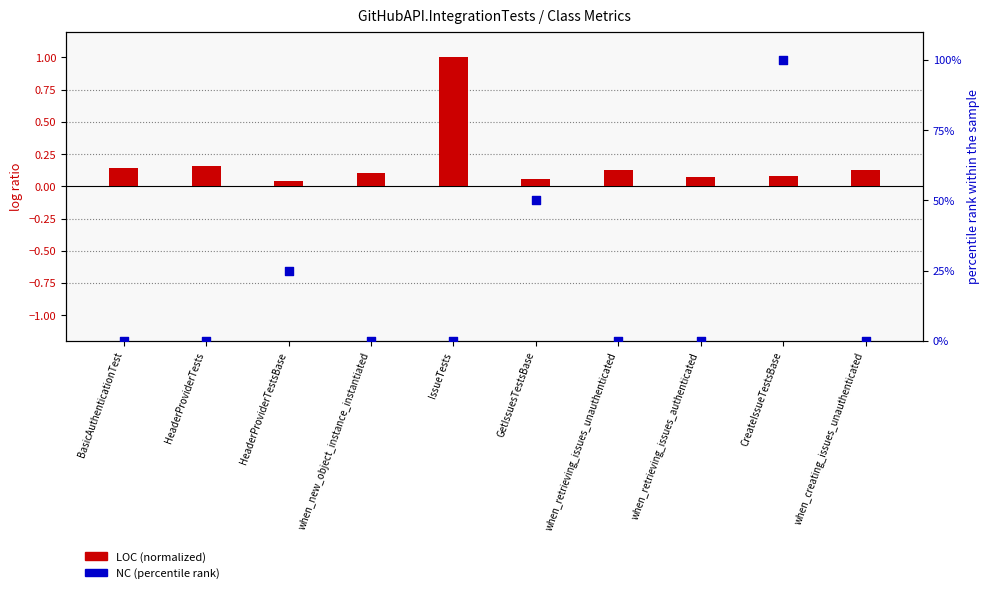

Which series reaches the minimum Y coordinate?

NC (percentile rank)